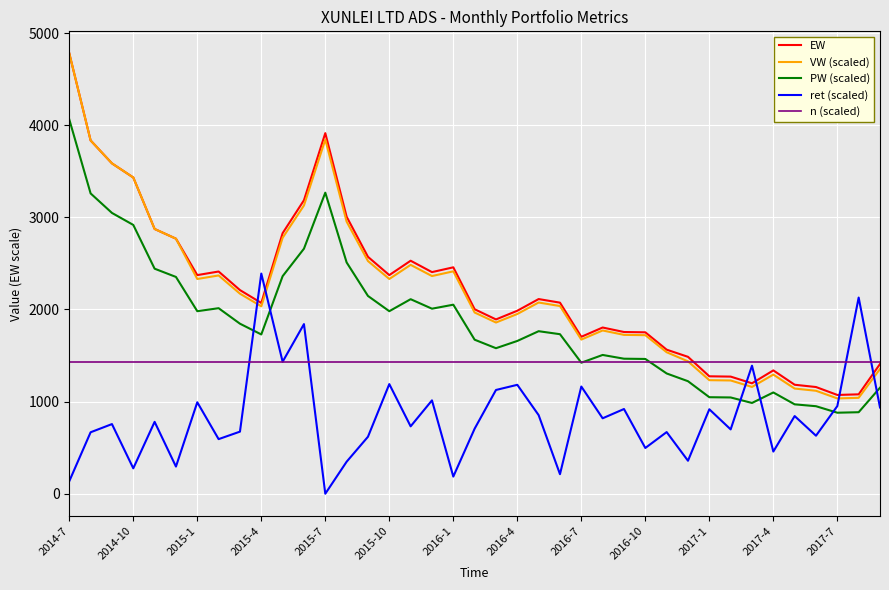

What is the maximum value shown in the chart?

4780.1